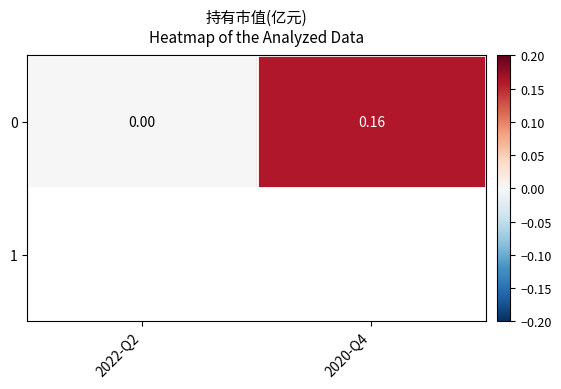

The chart shows a value of 0.2 at 2020-Q4. True or false?

False